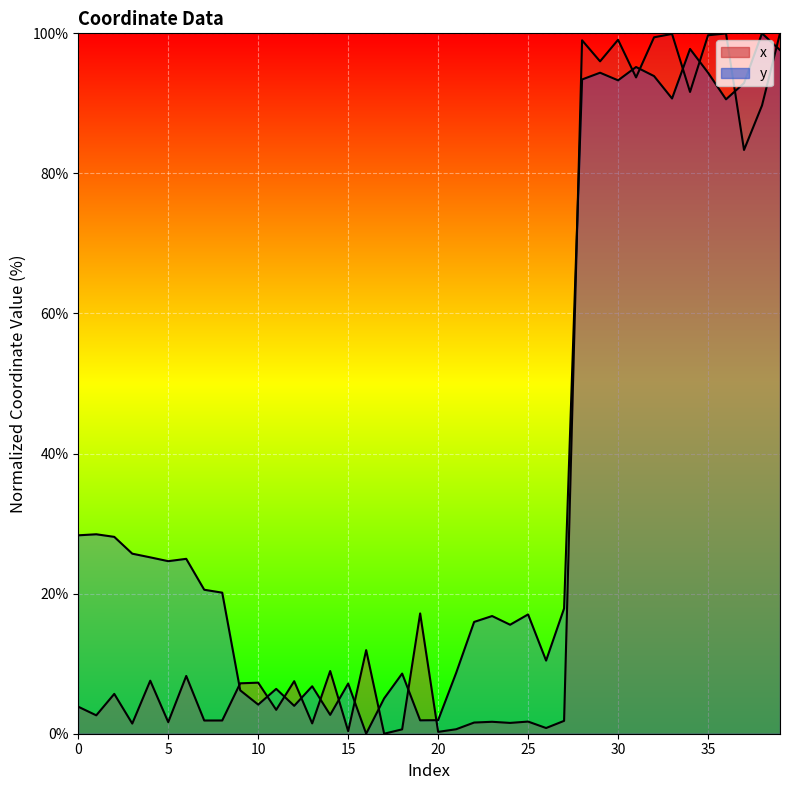

Rank the categories by y value from highest to lowest.

38, 34, 39, 31, 35, 29, 32, 28, 30, 37, 33, 36, 1, 0, 2, 3, 4, 6, 5, 7, 8, 27, 25, 23, 22, 24, 26, 21, 18, 15, 13, 11, 9, 17, 10, 12, 14, 20, 19, 16